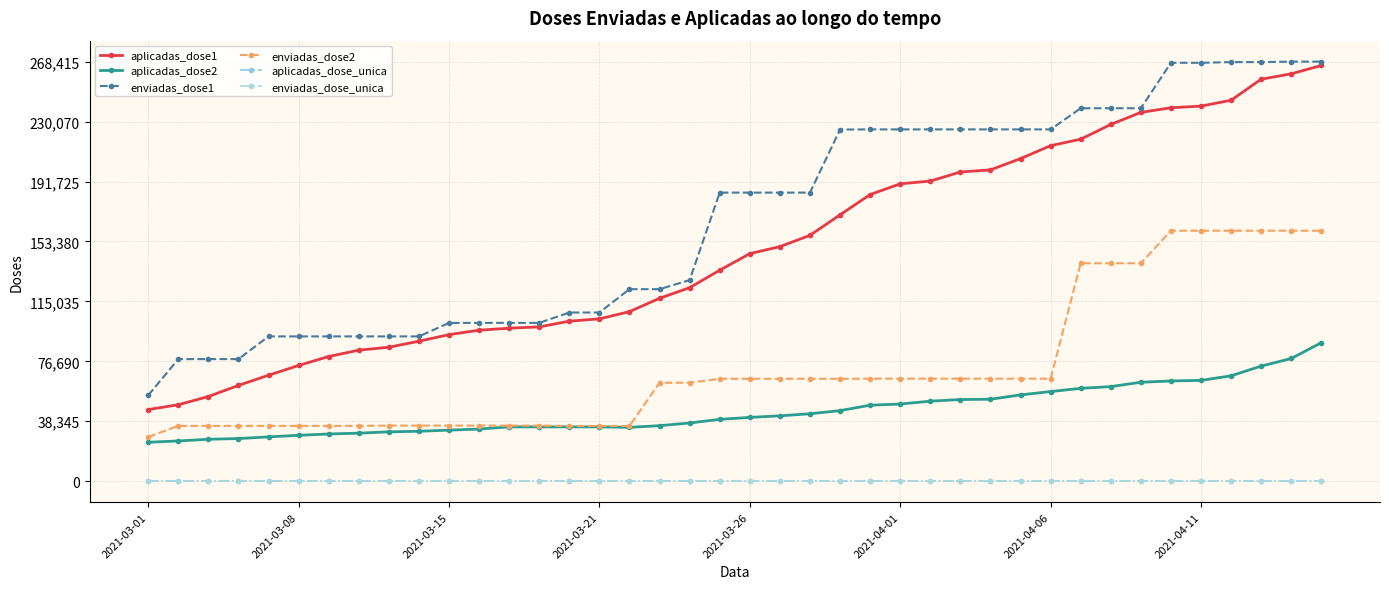

How many lines are shown in the chart?

6